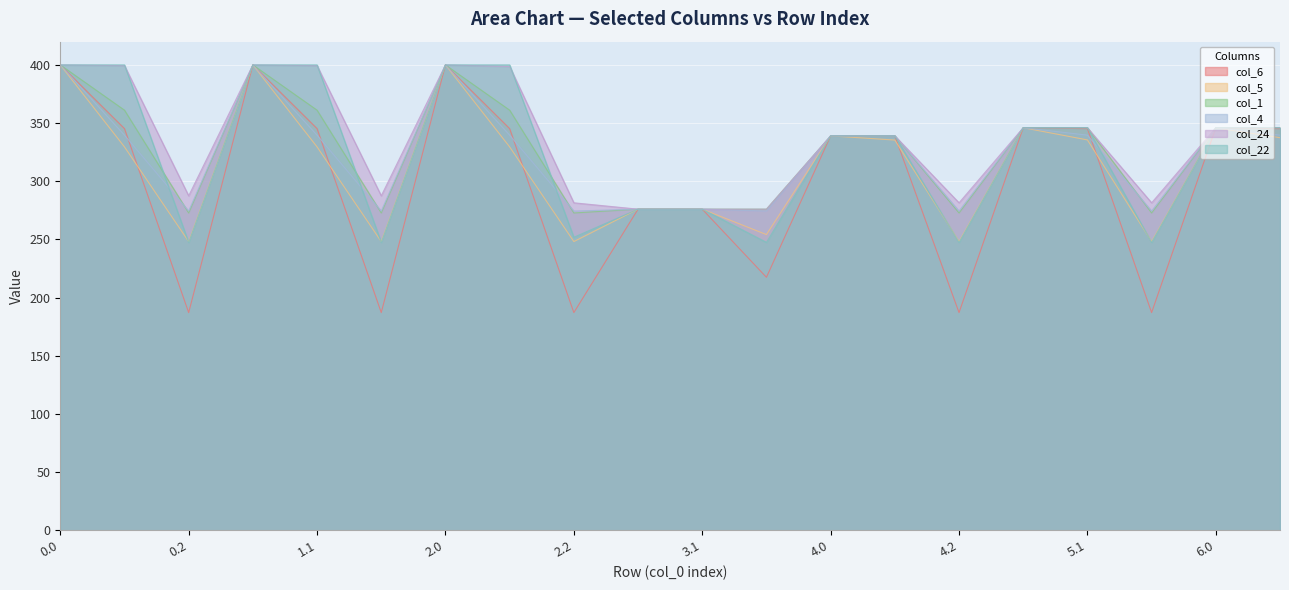

What is the label of the 5th point from the right?

5.0